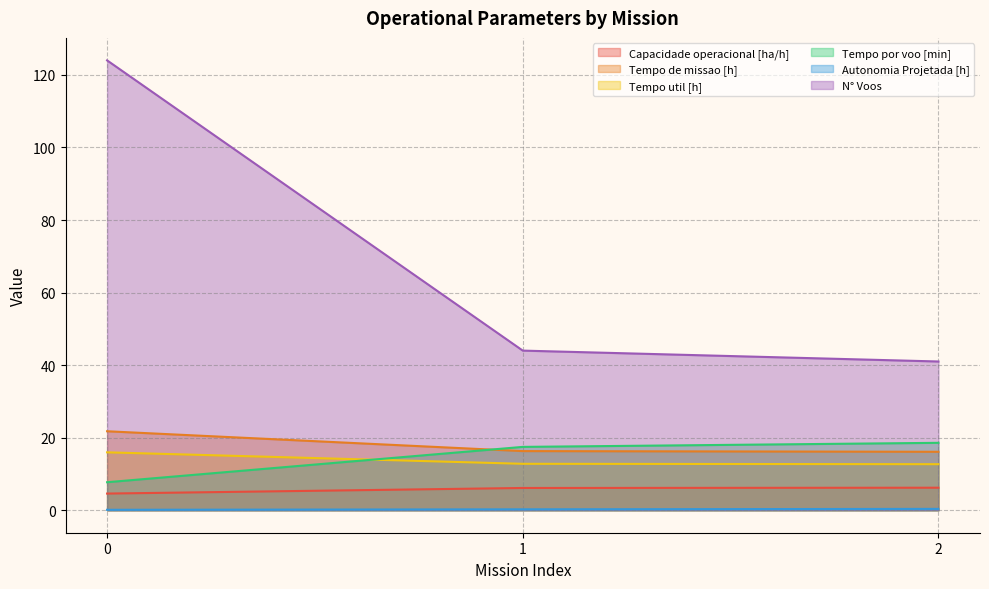

What is the value of the Autonomia Projetada [h] point at the 3rd from the left?

0.4